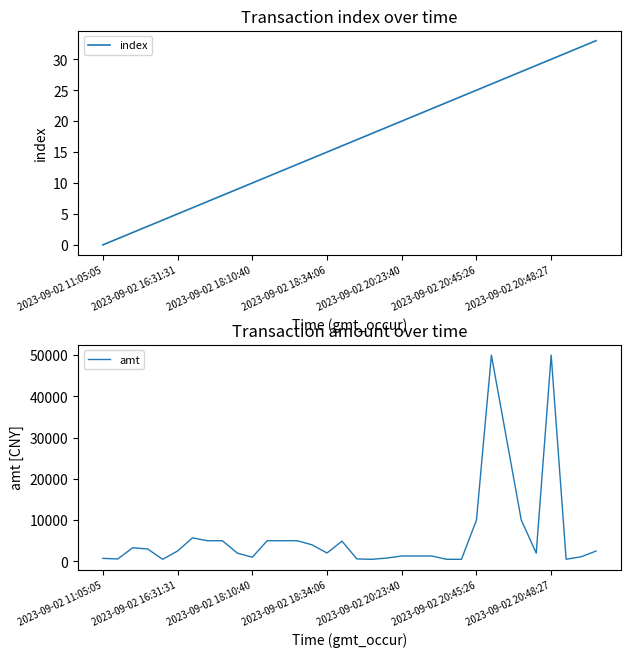

Which category has the highest value across all series?

26